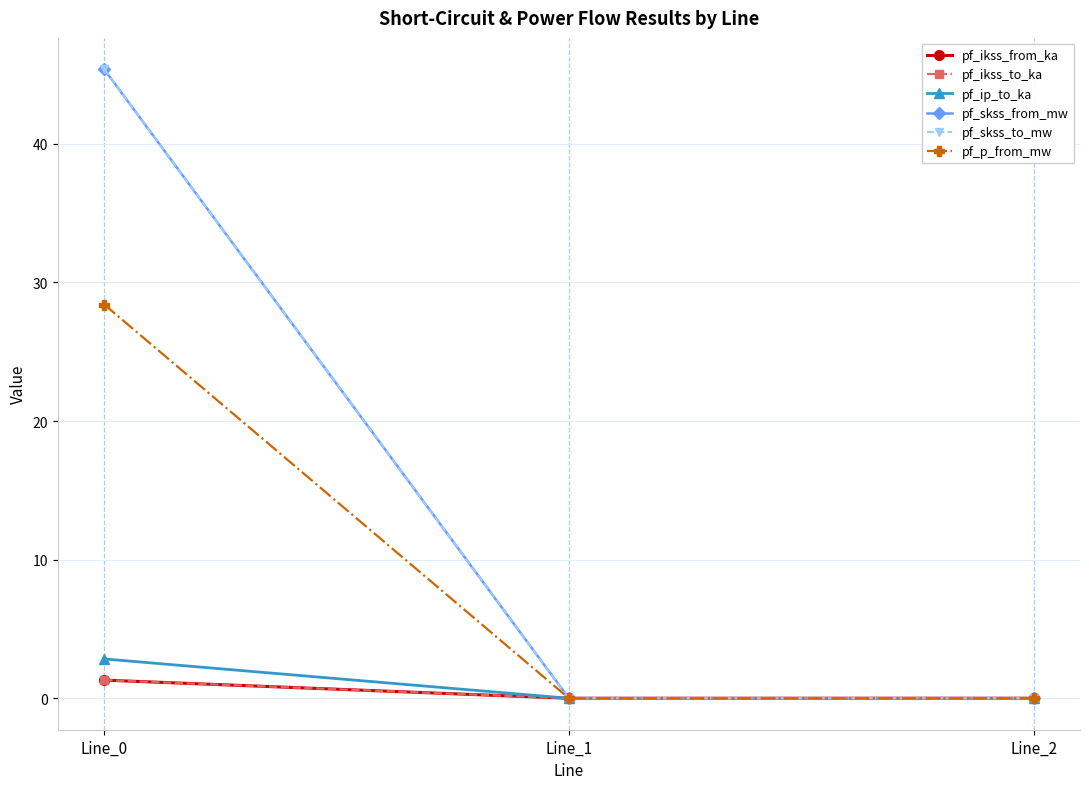

Does the chart have visible grid lines?

Yes